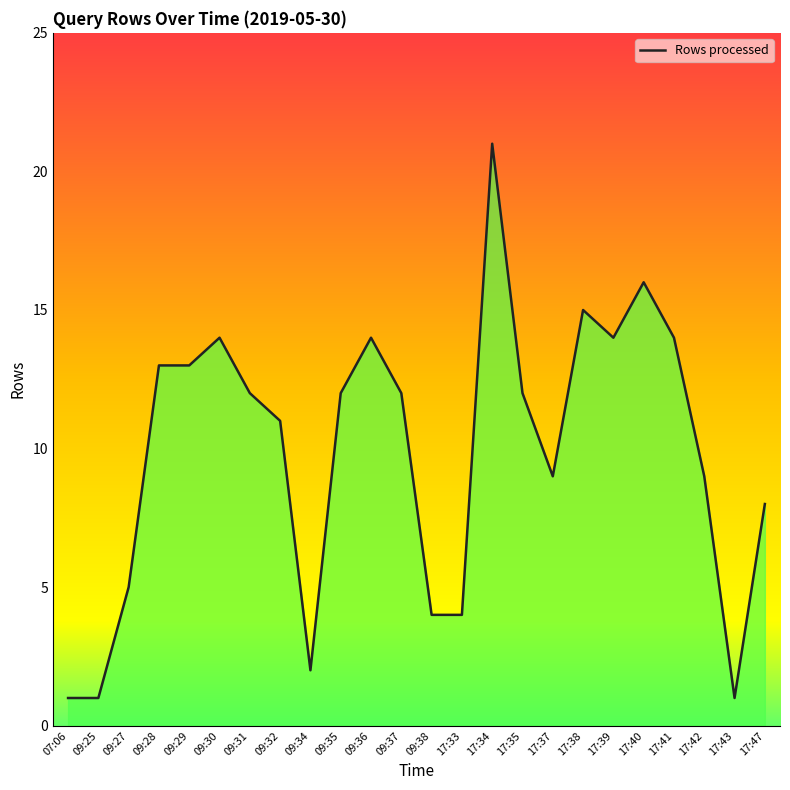

What position from the left is 17:35?

16